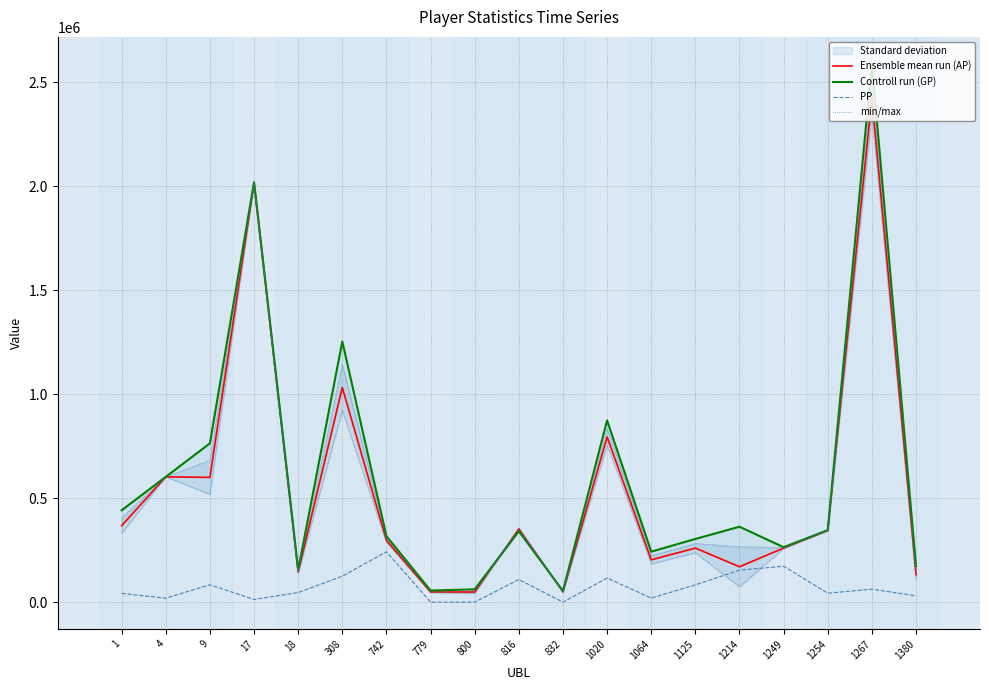

True or false: min/max and PP cross at least once.

False